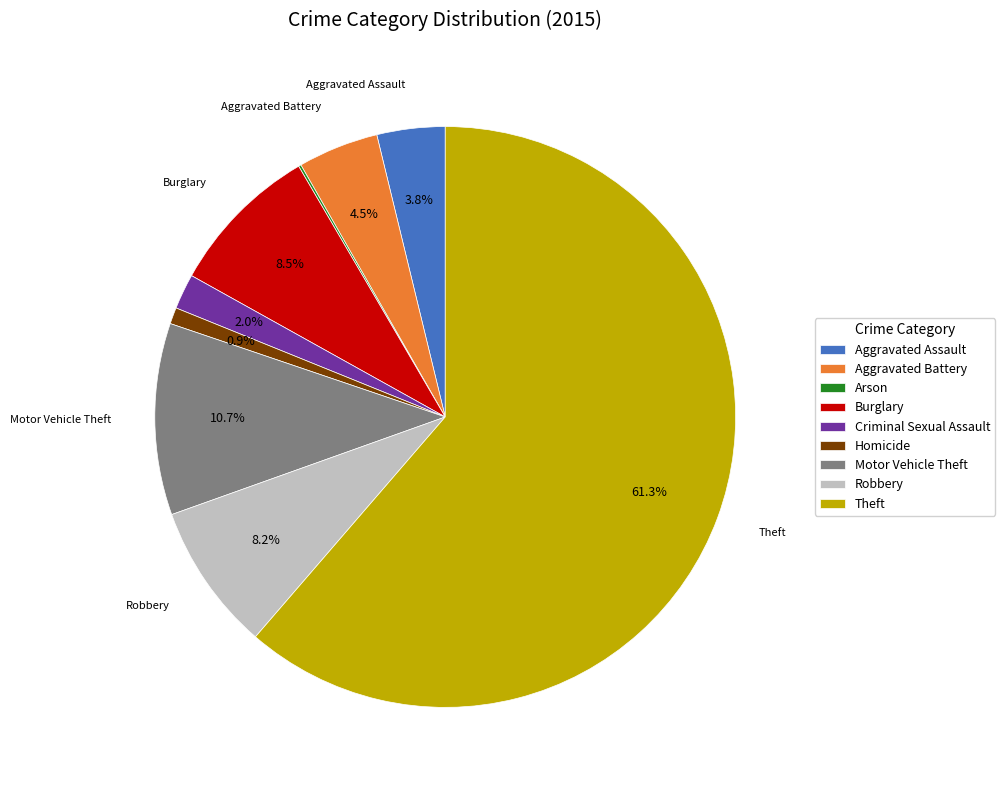

Combined, what portion of the pie is Homicide and Aggravated Assault?

4.7%